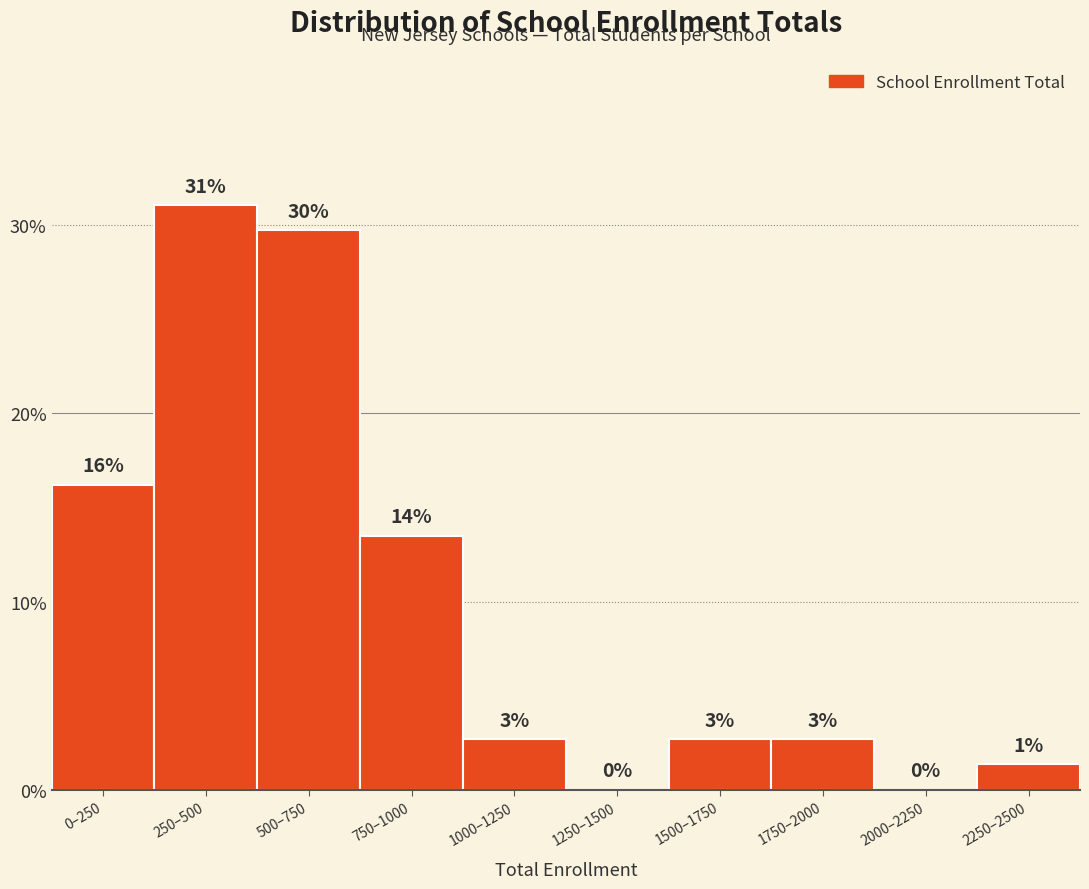

Are the bars horizontal?

No